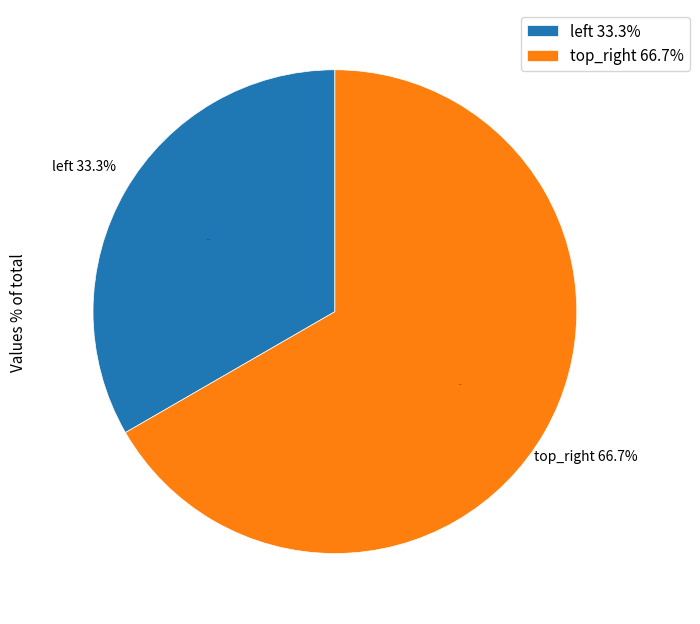

Which slice represents more than half of the pie?

top_right